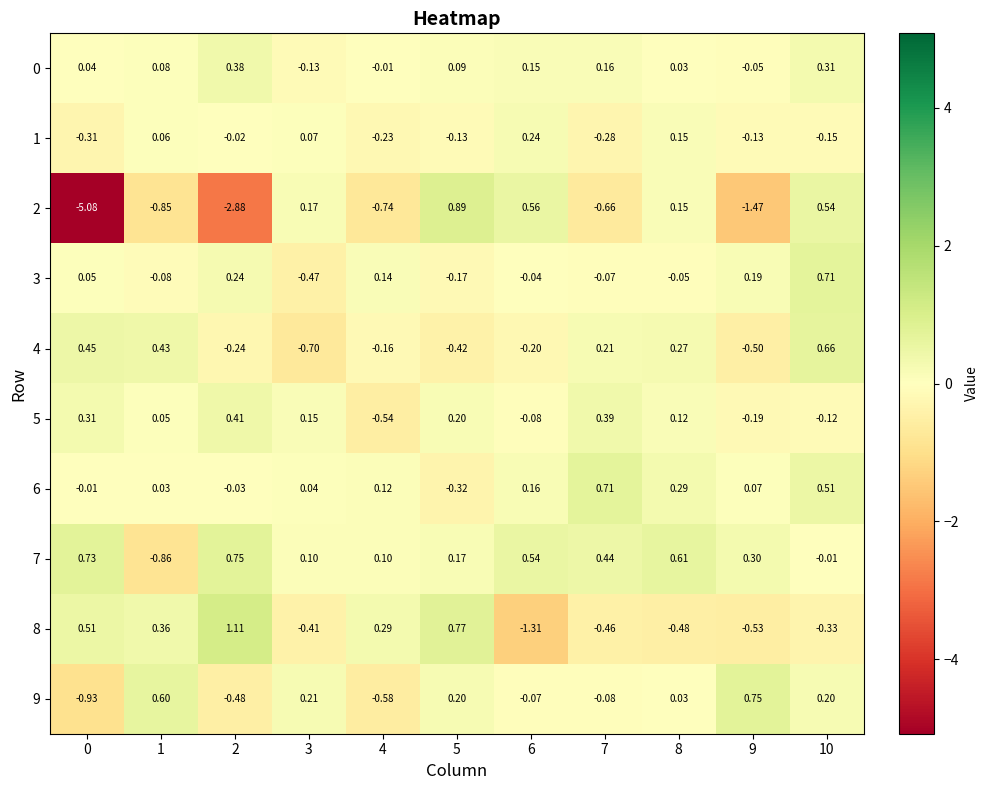

Is the value of 8 at 8 greater than the value of 4 at 5?

No